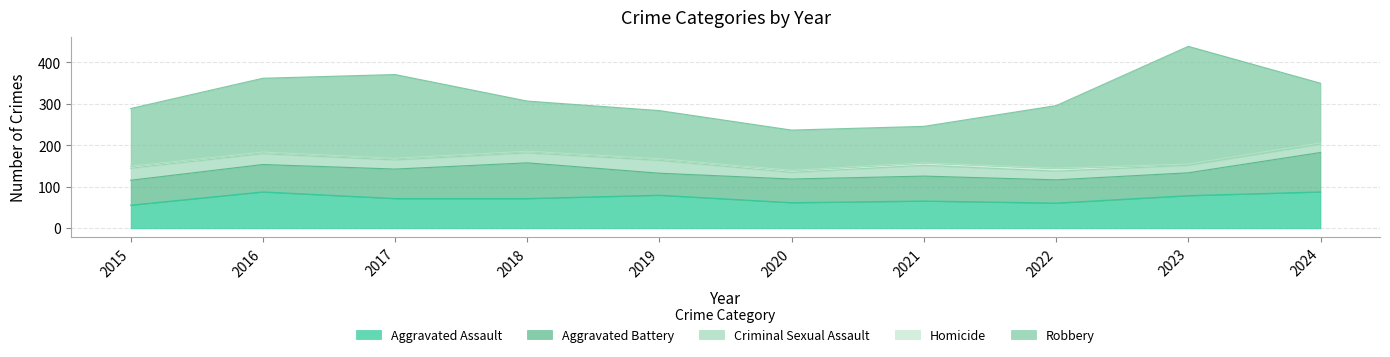

At how many categories does at least one series exceed 179?

2